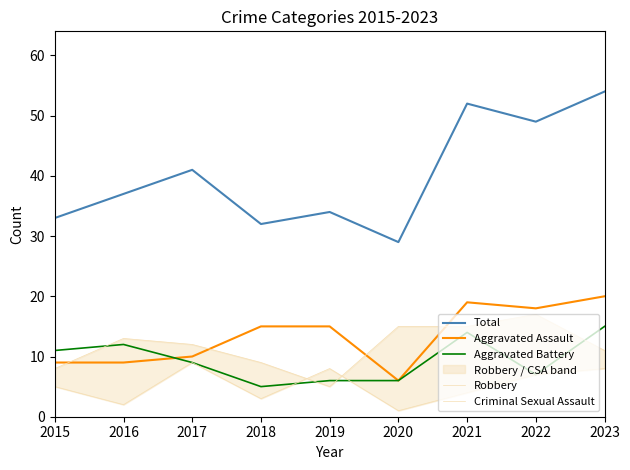

Between which two adjacent categories do Aggravated Battery and Aggravated Assault first intersect?

2016 and 2017